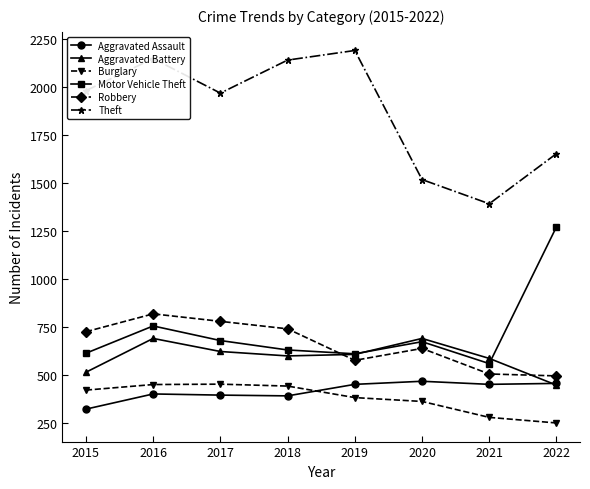

What are all the series names shown in the legend?

Aggravated Assault, Aggravated Battery, Burglary, Motor Vehicle Theft, Robbery, Theft